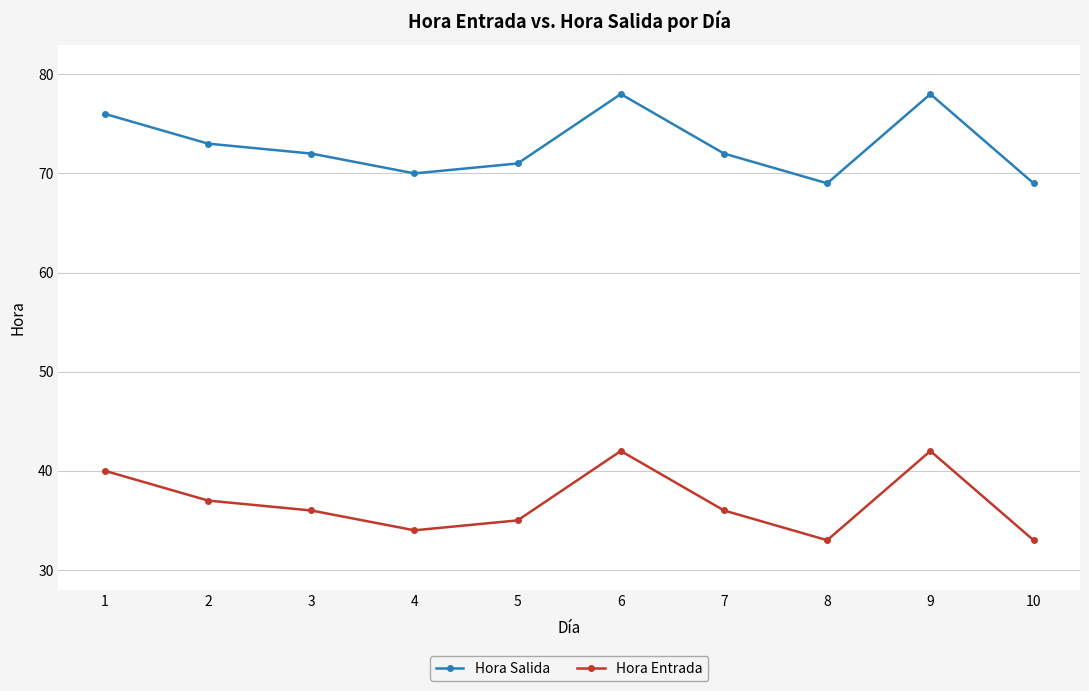

True or false: Hora Entrada and Hora Salida intersect in this chart.

False